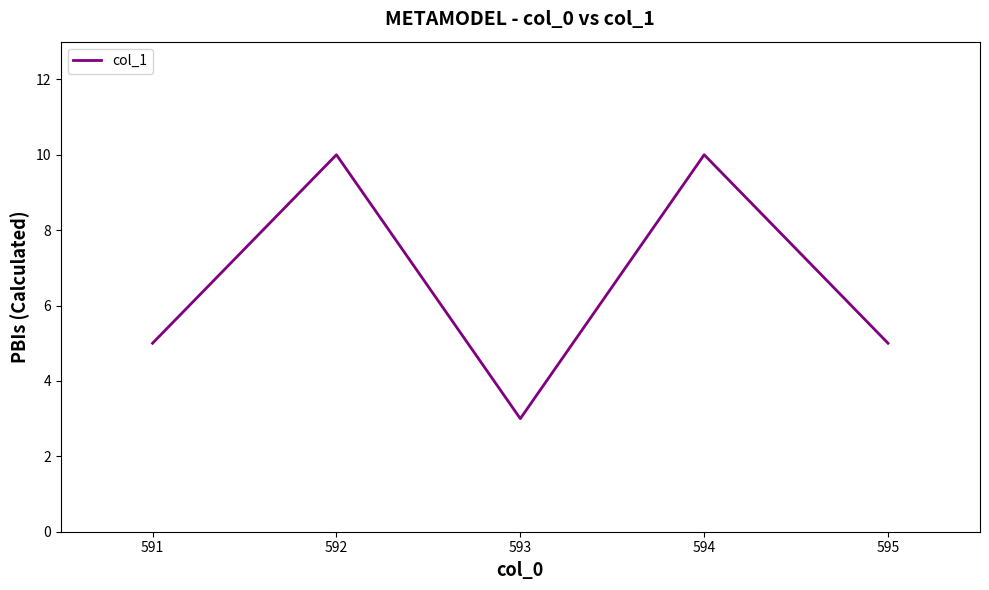

At which category does the data reach its first local valley?

593